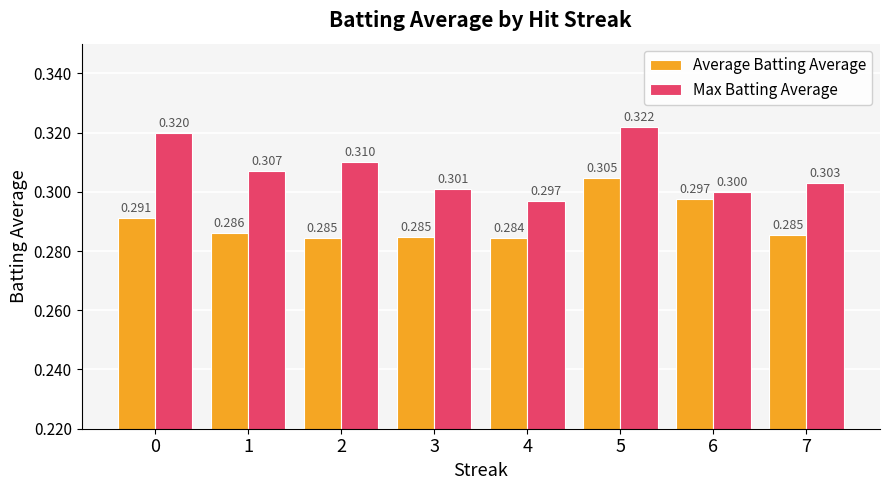

What is the sum of the Average Batting Average values at 5 and 2?

0.6